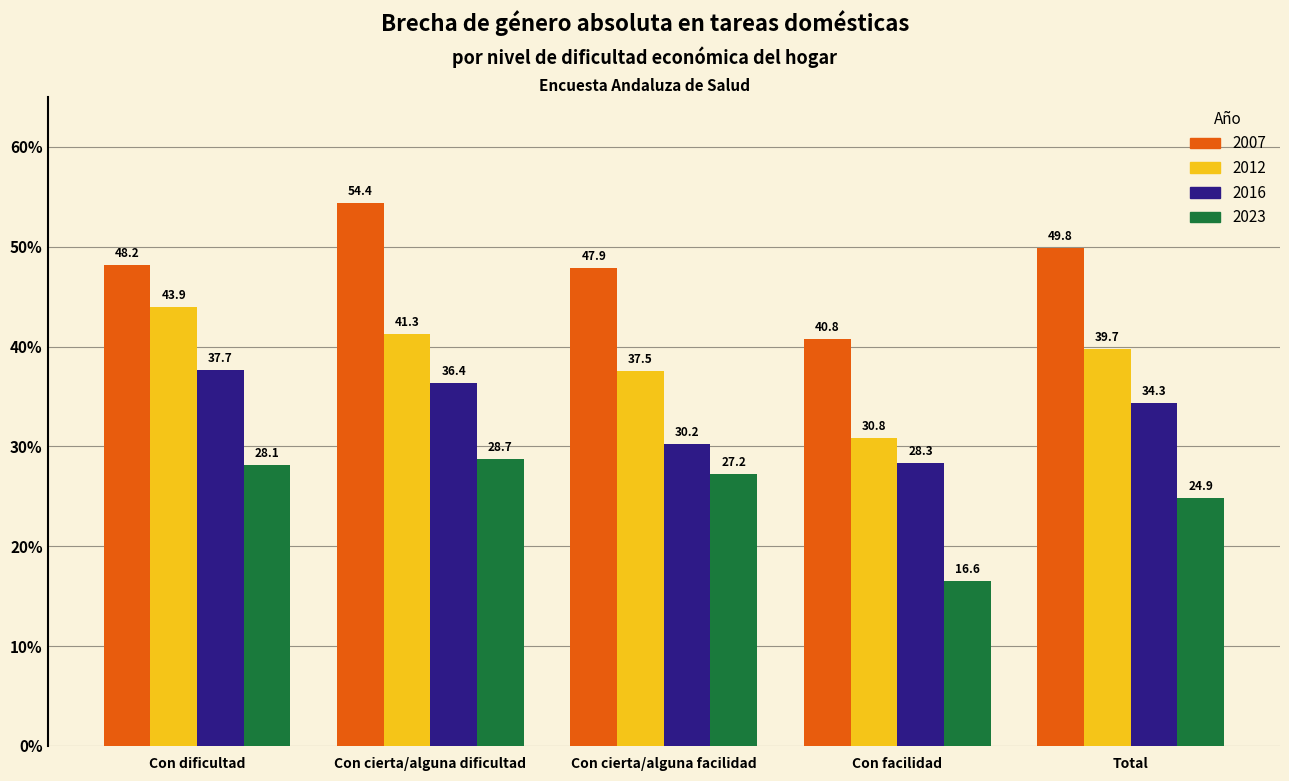

At which label does 2007 reach its peak?

Con cierta/alguna dificultad